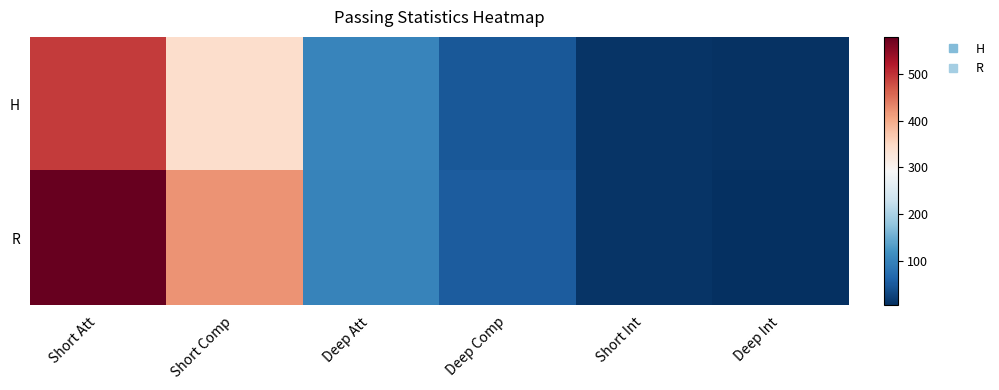

What is the difference between the highest and lowest values at Deep Comp?

6